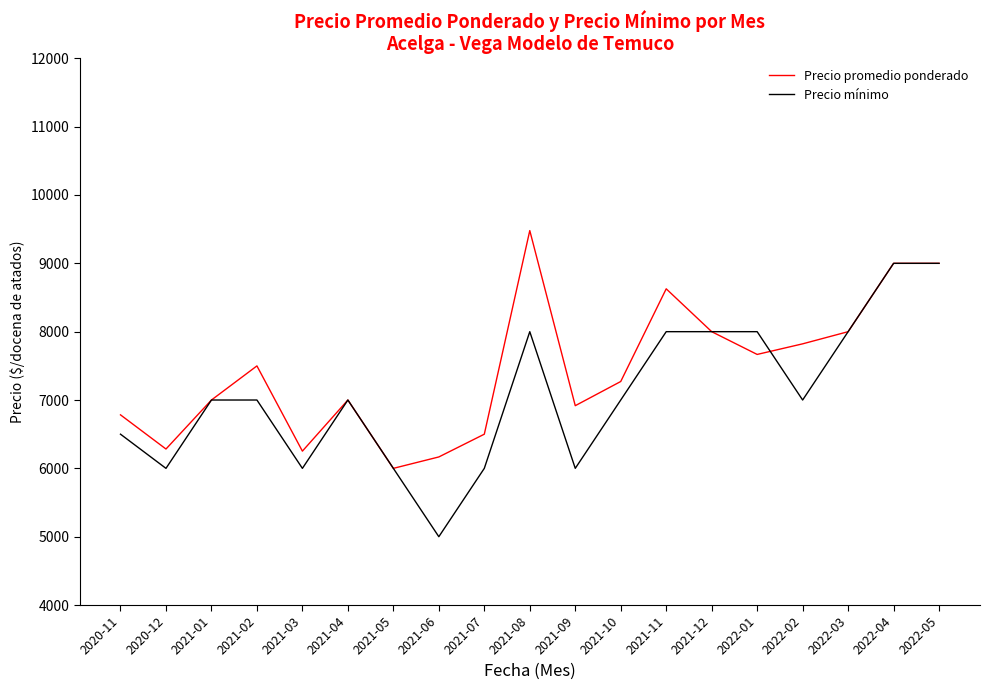

What is the approximate value of Precio promedio ponderado at 2022-01, to the nearest 10?

7670